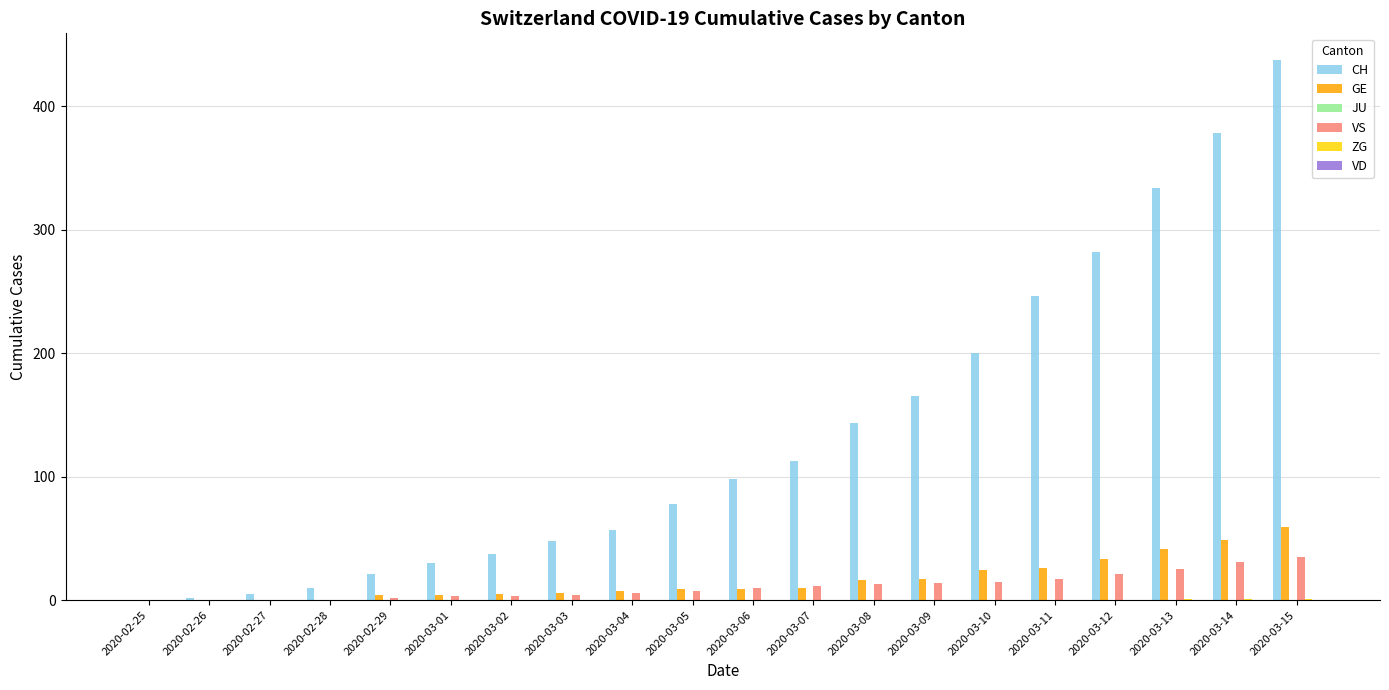

At which category does the chart reach its peak across all series?

2020-03-15